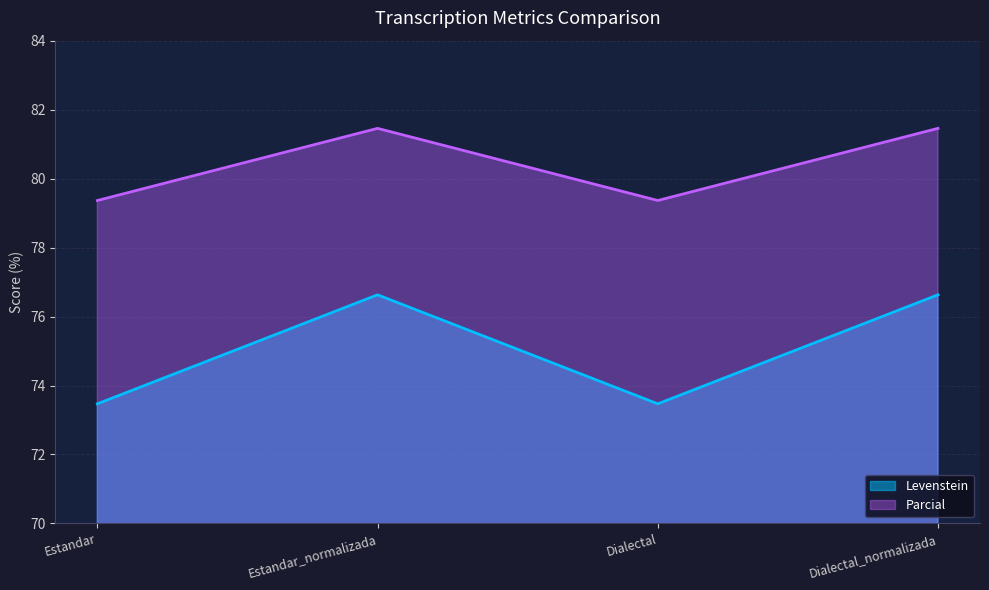

How many lines are shown in the chart?

2